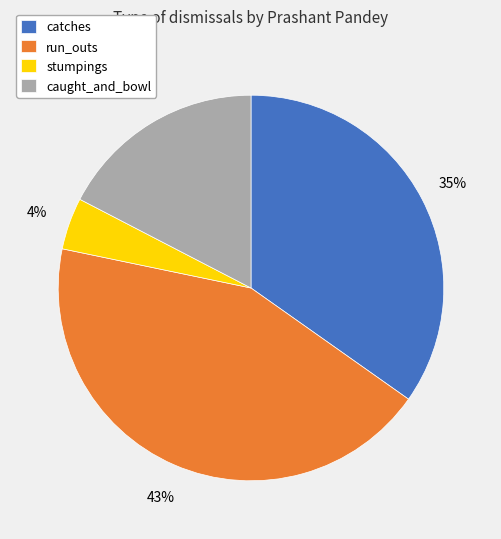

Count the number of slices in the pie.

4